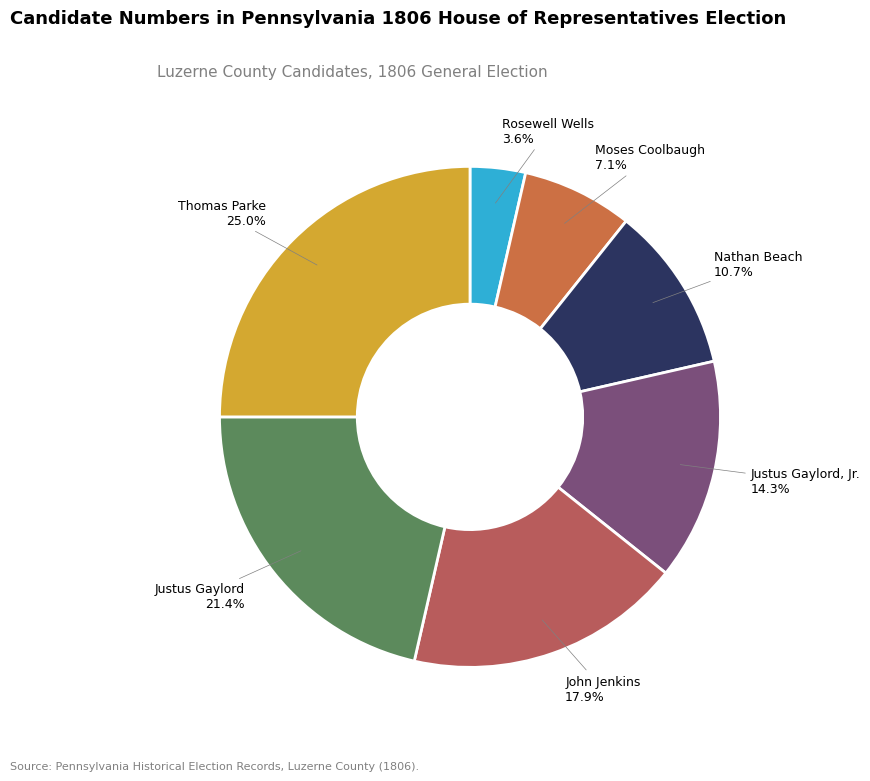

The Justus Gaylord, Jr. slice represents 14% of the pie. True or false?

True